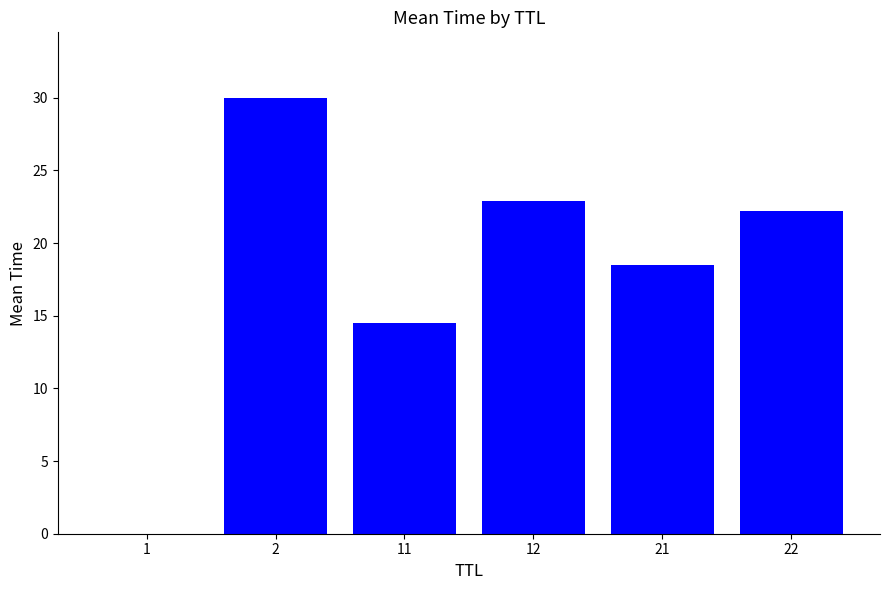

The chart shows a value of 9.3 at 12. True or false?

False